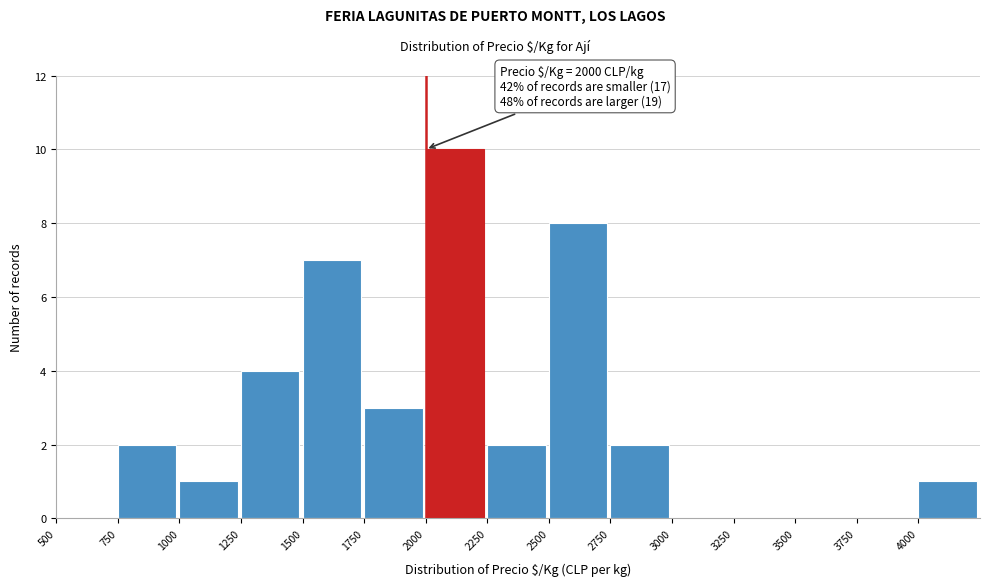

Which range on the x-axis has the tallest bar?

2000 to 2250